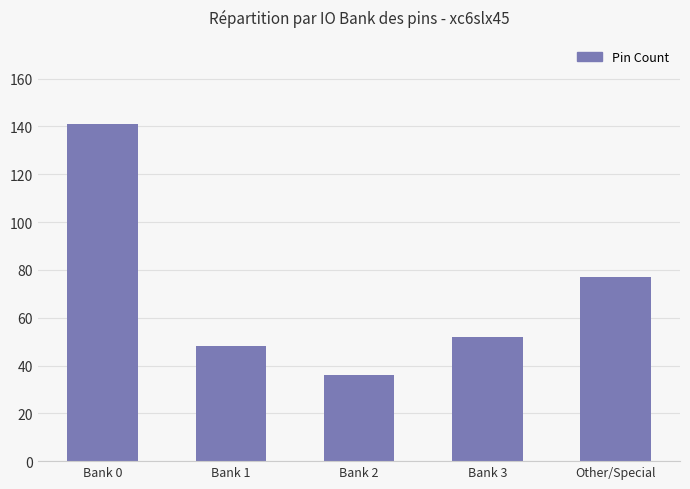

What is the smallest value displayed?

36